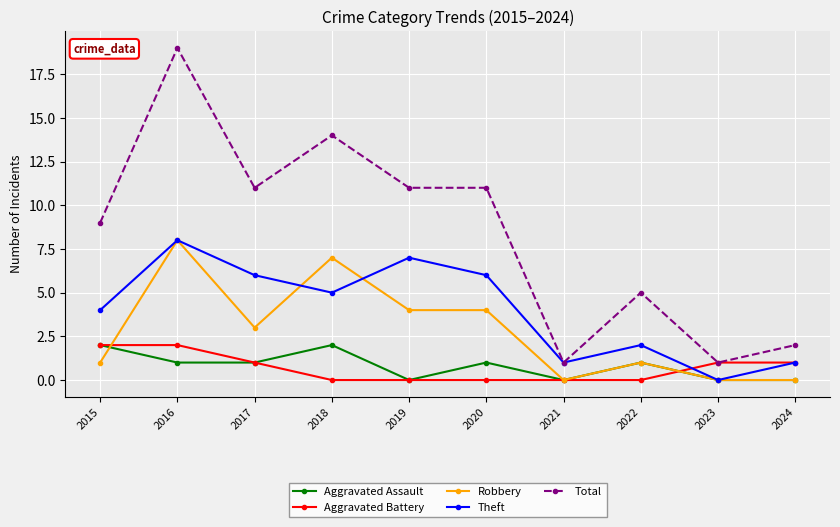

Does the chart display data point markers on the line(s)?

Yes